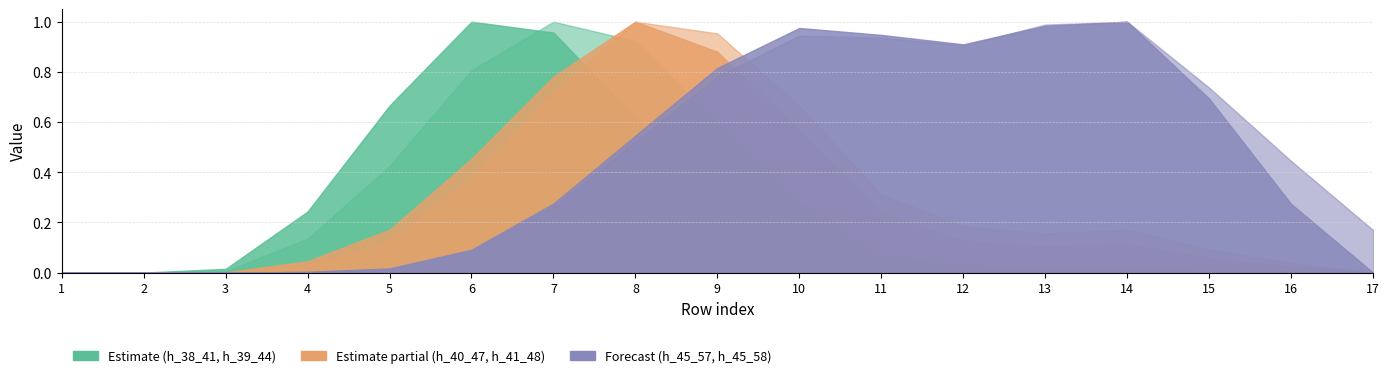

After their last crossing, which series has the higher values: h_39_44 or h_38_41?

h_39_44